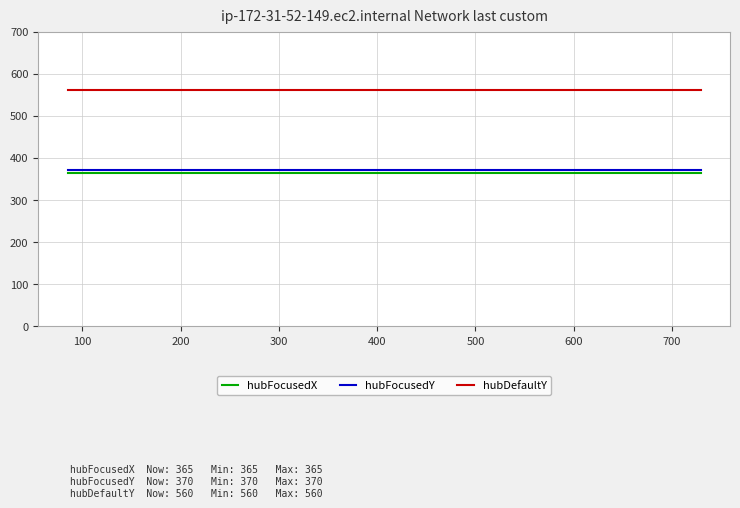

Which series has the largest total across all categories?

hubDefaultY